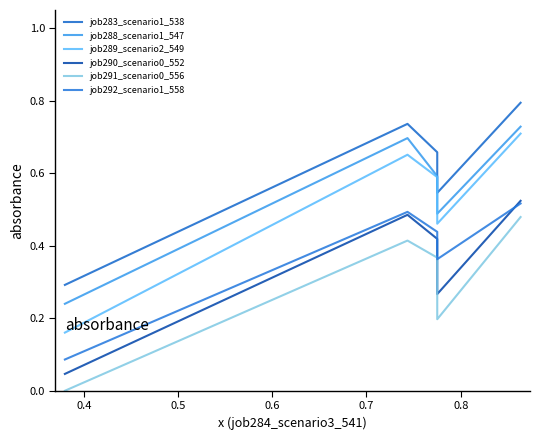

True or false: job291_scenario0_556 and job290_scenario0_552 intersect in this chart.

False